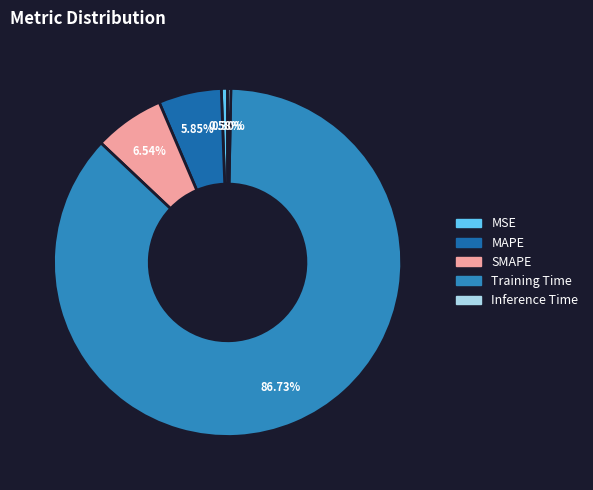

Rank the categories by value from lowest to highest.

Inference Time, MSE, MAPE, SMAPE, Training Time